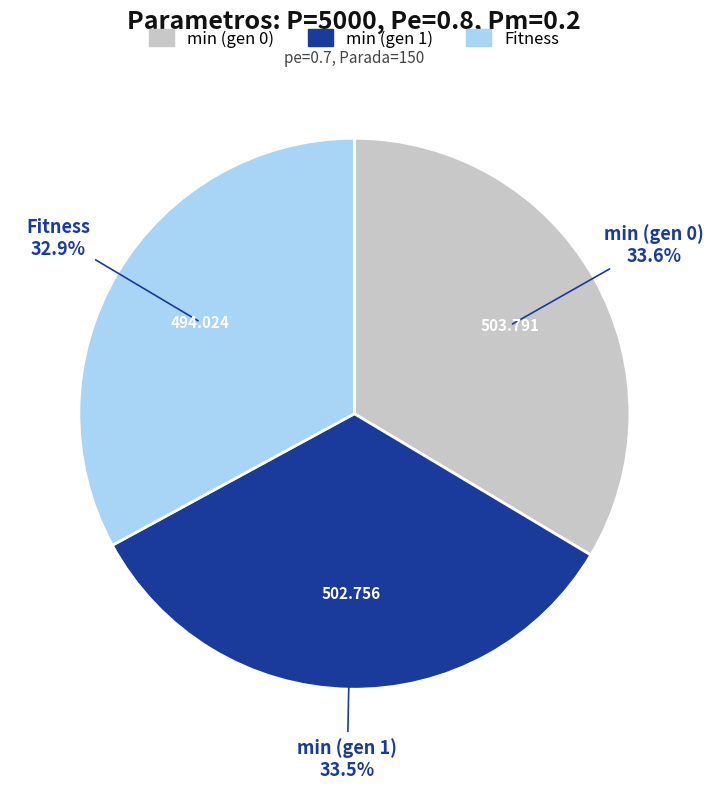

Does Fitness account for over 50% of the chart?

No